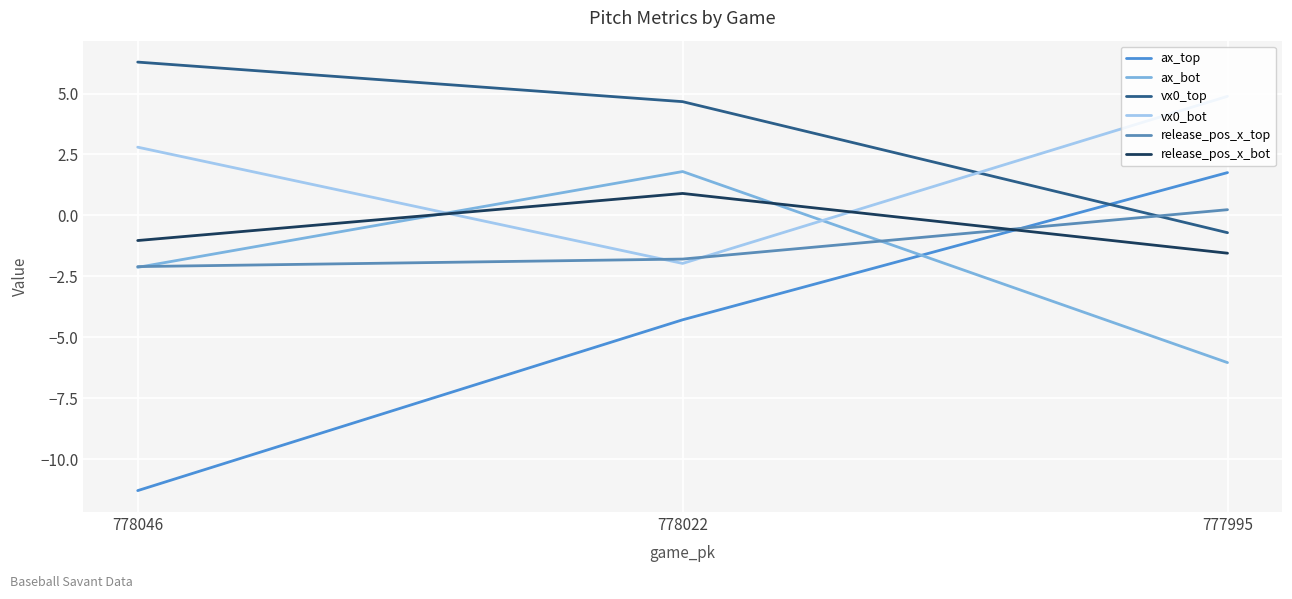

How many series are shown in this chart?

6